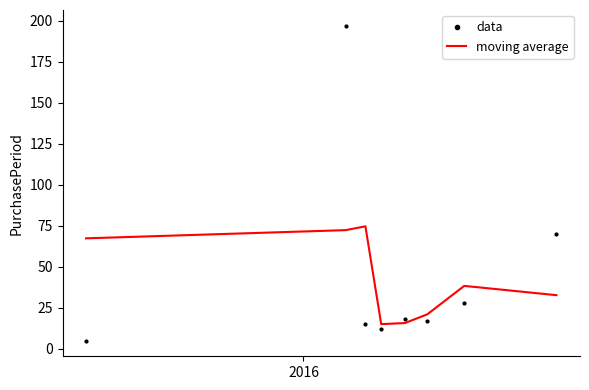

Which series has the largest range (max minus min)?

data